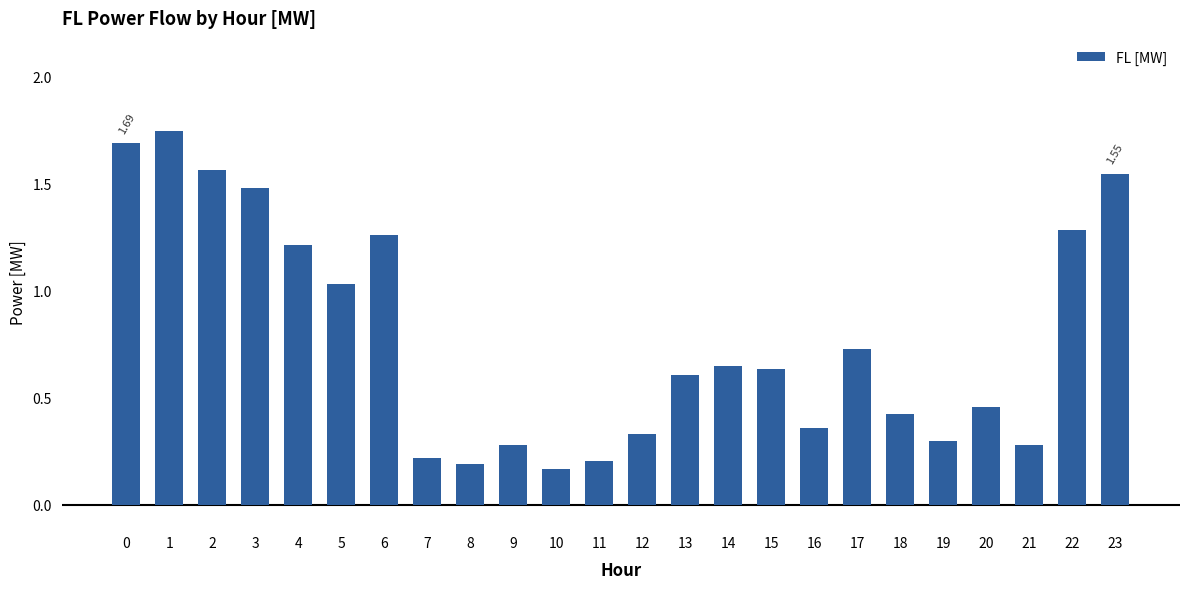

Are the bars grouped side by side (vs. stacked)?

No